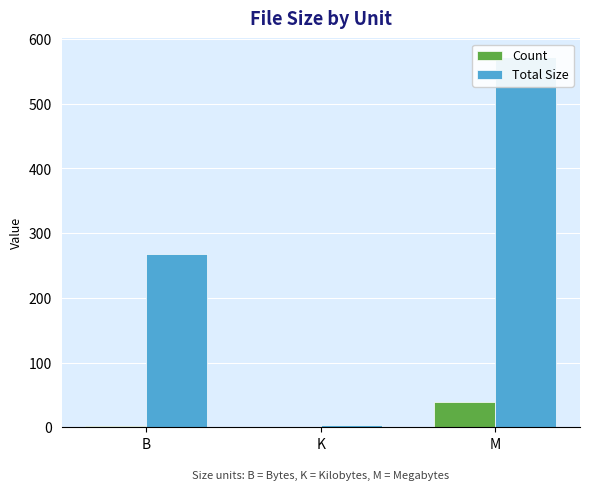

How many bars are there in total?

6